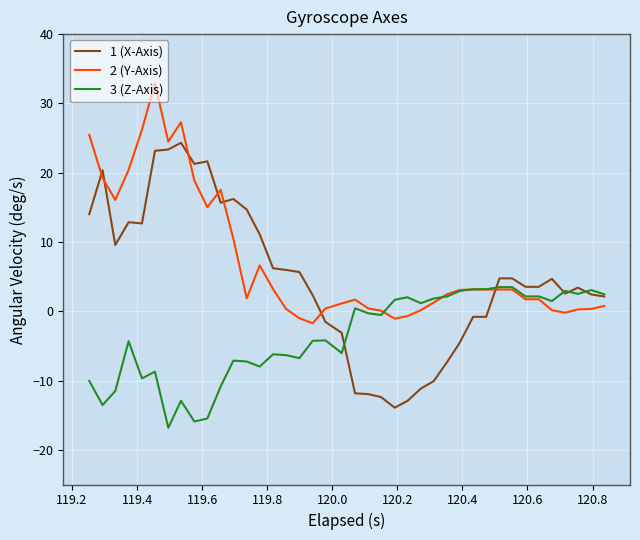

What are all the series names shown in the legend?

1 (X-Axis), 2 (Y-Axis), 3 (Z-Axis)